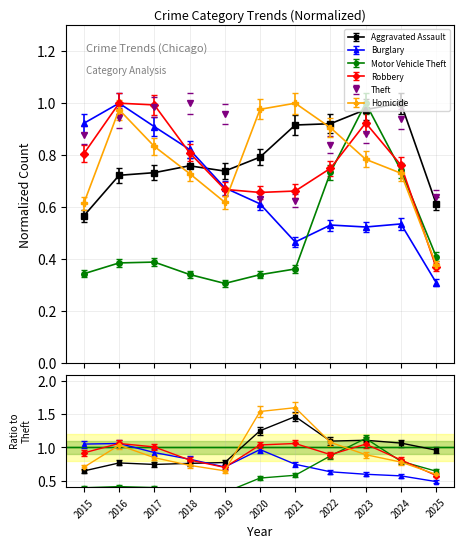

At which category is the sum across all series the highest?

2023